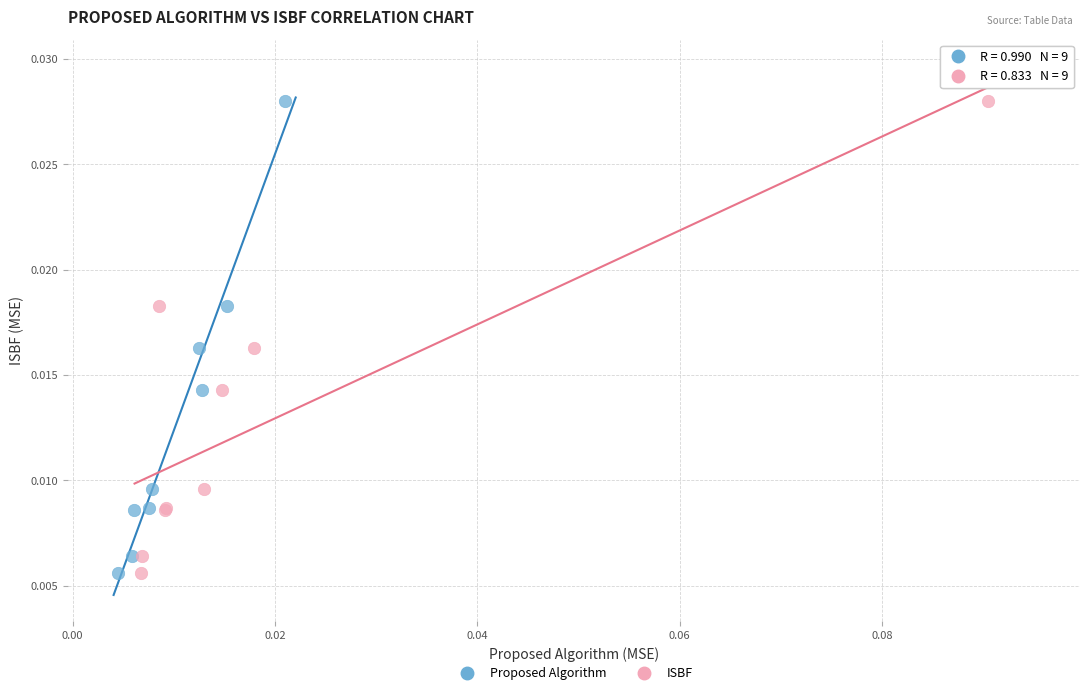

What are all the series names shown in the legend?

Proposed Algorithm, ISBF